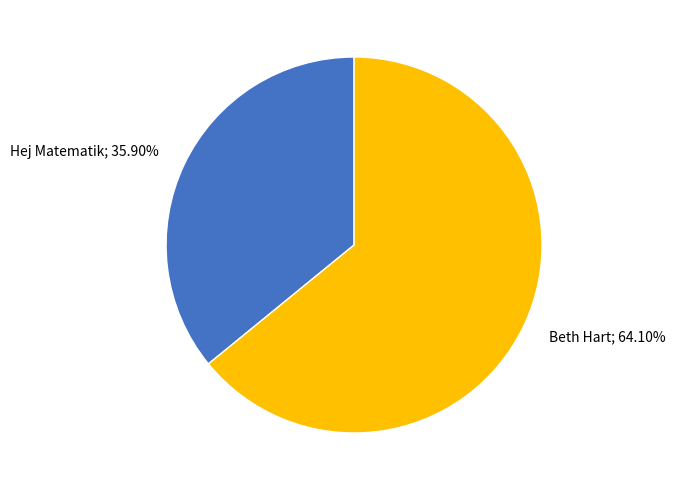

Is there any slice that represents more than half of the pie?

Yes